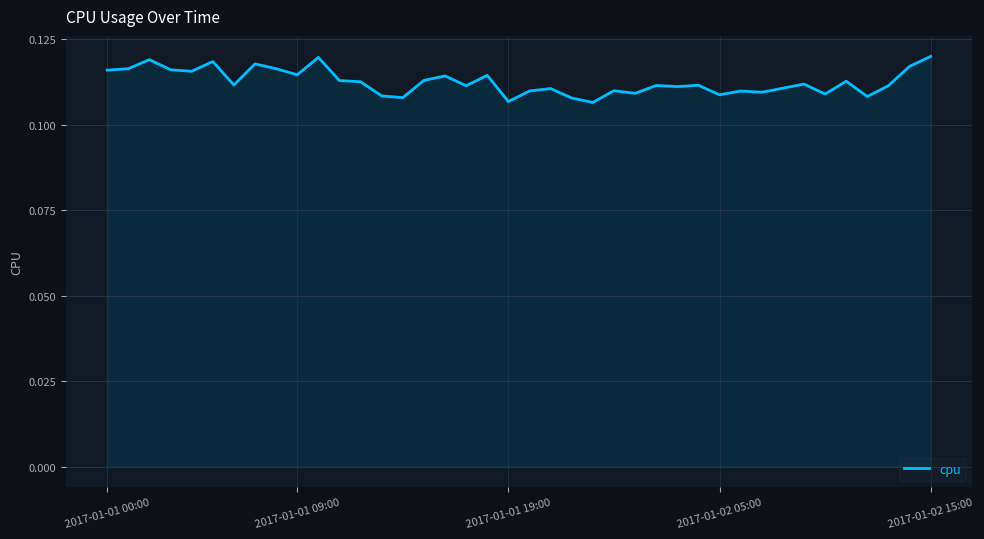

What is the greatest value displayed?

0.1